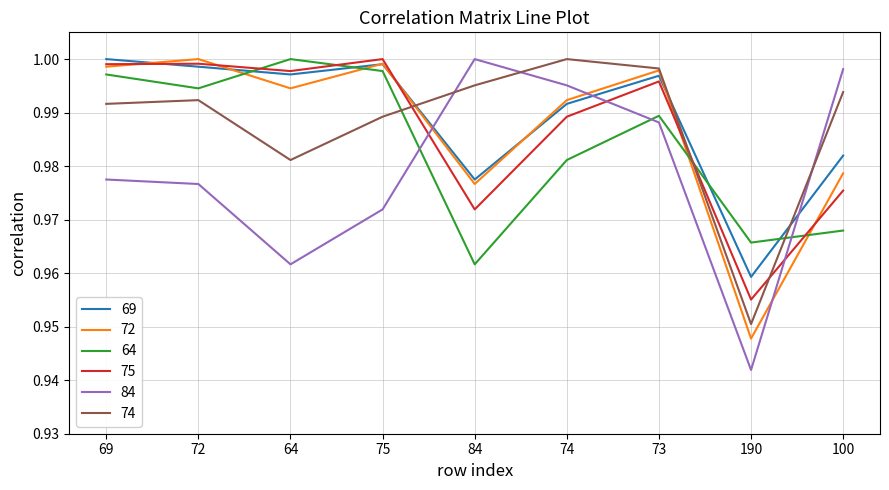

Which series has the largest range (max minus min)?

84